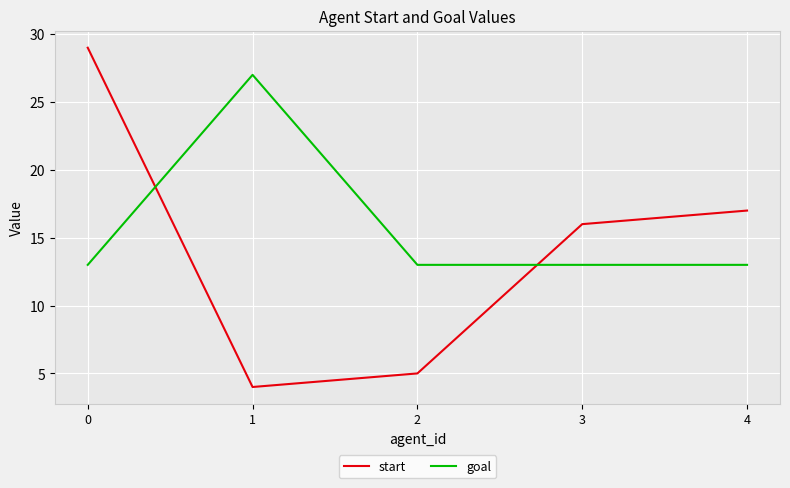

The value of goal at 0 is 13. True or false?

True